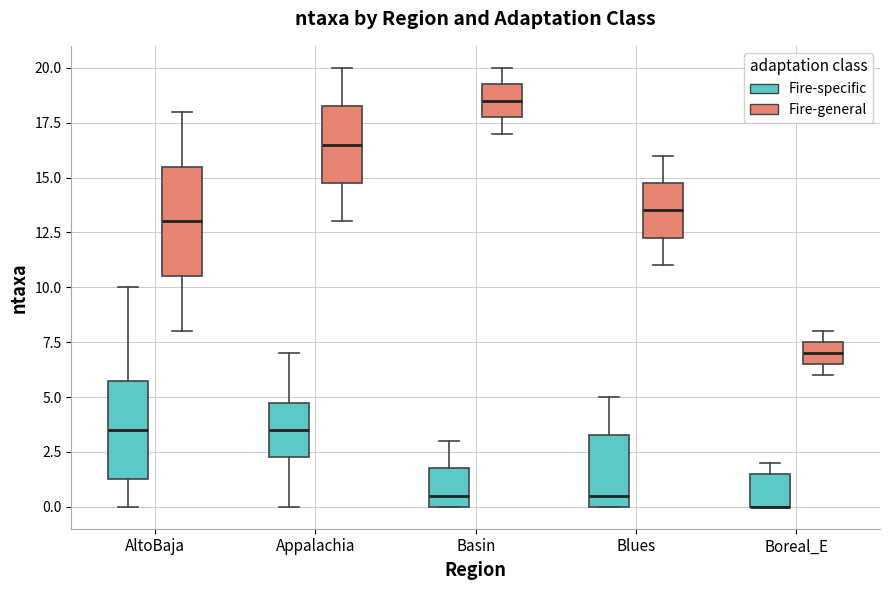

Which box is the tallest, from its lower edge to its upper edge?

AltoBaja (Fire-general)